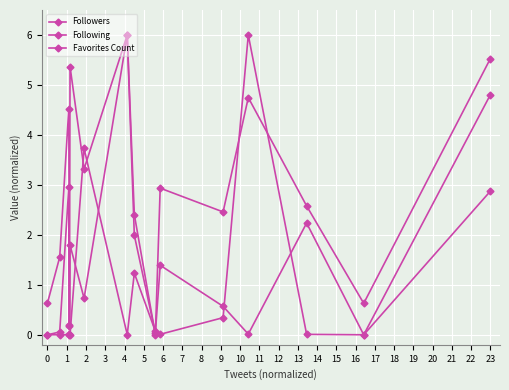

Reading right to left, list all the values displayed in this chart.

Followers: 5.5	0.6	2.6	4.7	2.5	2.9	0.0	2.4	6.0	0.7	1.8	0.2	4.5	1.6	0.6
Following: 2.9	0.0	0.0	6.0	0.3	0.0	0.1	1.2	0.0	3.7	0.0	0.0	0.0	0.0	0.0
Favorites Count: 4.8	0.0	2.2	0.0	0.6	1.4	0.0	2.0	6.0	3.3	5.4	0.2	3.0	0.1	0.0